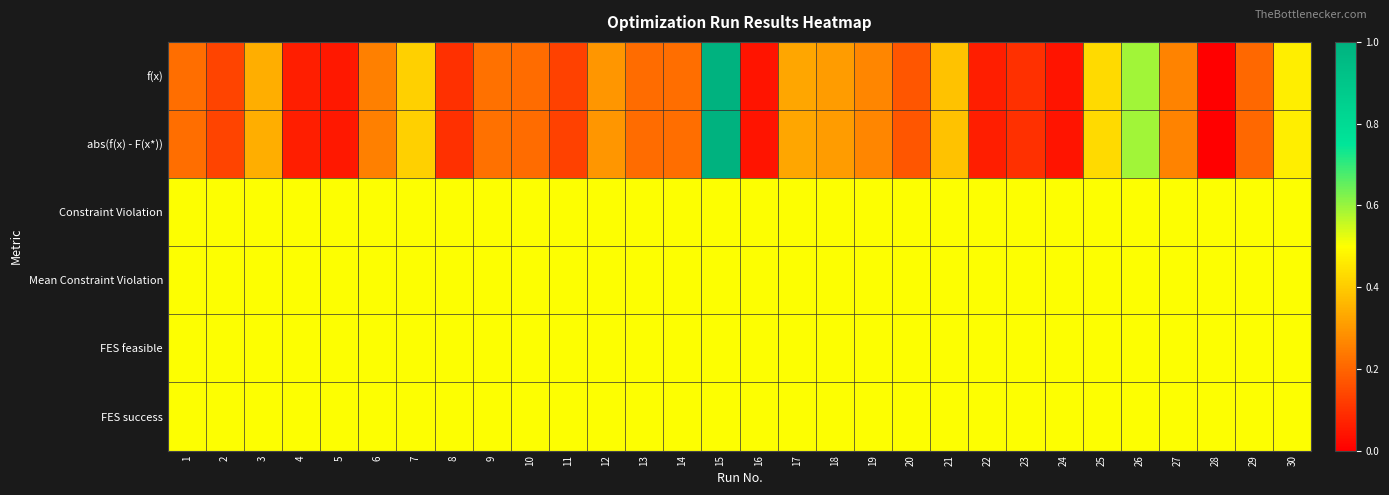

Reading left to right, what are all the values shown in this chart?

f(x): 1=0.2	2=0.1	3=0.3	4=0.1	5=0.0	6=0.3	7=0.4	8=0.1	9=0.2	10=0.2	11=0.1	12=0.3	13=0.2	14=0.2	15=1.0	16=0.0	17=0.3	18=0.3	19=0.3	20=0.2	21=0.4	22=0.1	23=0.1	24=0.0	25=0.4	26=0.6	27=0.3	28=0.0	29=0.2	30=0.5
abs(f(x) - F(x*)): 1=0.2	2=0.1	3=0.3	4=0.1	5=0.0	6=0.3	7=0.4	8=0.1	9=0.2	10=0.2	11=0.1	12=0.3	13=0.2	14=0.2	15=1.0	16=0.0	17=0.3	18=0.3	19=0.3	20=0.2	21=0.4	22=0.1	23=0.1	24=0.0	25=0.4	26=0.6	27=0.3	28=0.0	29=0.2	30=0.5
Constraint Violation: 1=0.5	2=0.5	3=0.5	4=0.5	5=0.5	6=0.5	7=0.5	8=0.5	9=0.5	10=0.5	11=0.5	12=0.5	13=0.5	14=0.5	15=0.5	16=0.5	17=0.5	18=0.5	19=0.5	20=0.5	21=0.5	22=0.5	23=0.5	24=0.5	25=0.5	26=0.5	27=0.5	28=0.5	29=0.5	30=0.5
Mean Constraint Violation: 1=0.5	2=0.5	3=0.5	4=0.5	5=0.5	6=0.5	7=0.5	8=0.5	9=0.5	10=0.5	11=0.5	12=0.5	13=0.5	14=0.5	15=0.5	16=0.5	17=0.5	18=0.5	19=0.5	20=0.5	21=0.5	22=0.5	23=0.5	24=0.5	25=0.5	26=0.5	27=0.5	28=0.5	29=0.5	30=0.5
FES feasible: 1=0.5	2=0.5	3=0.5	4=0.5	5=0.5	6=0.5	7=0.5	8=0.5	9=0.5	10=0.5	11=0.5	12=0.5	13=0.5	14=0.5	15=0.5	16=0.5	17=0.5	18=0.5	19=0.5	20=0.5	21=0.5	22=0.5	23=0.5	24=0.5	25=0.5	26=0.5	27=0.5	28=0.5	29=0.5	30=0.5
FES success: 1=0.5	2=0.5	3=0.5	4=0.5	5=0.5	6=0.5	7=0.5	8=0.5	9=0.5	10=0.5	11=0.5	12=0.5	13=0.5	14=0.5	15=0.5	16=0.5	17=0.5	18=0.5	19=0.5	20=0.5	21=0.5	22=0.5	23=0.5	24=0.5	25=0.5	26=0.5	27=0.5	28=0.5	29=0.5	30=0.5